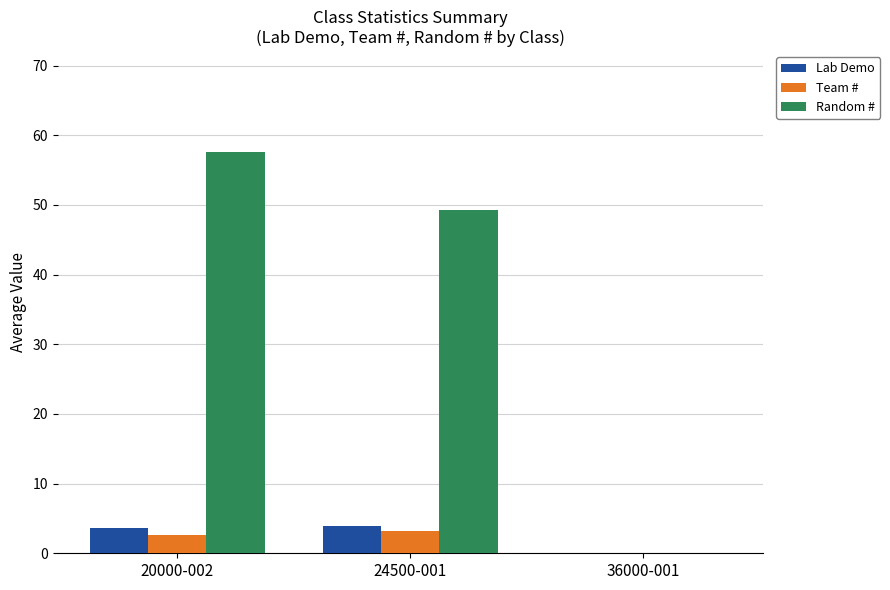

At which category is the sum across all series the highest?

20000-002